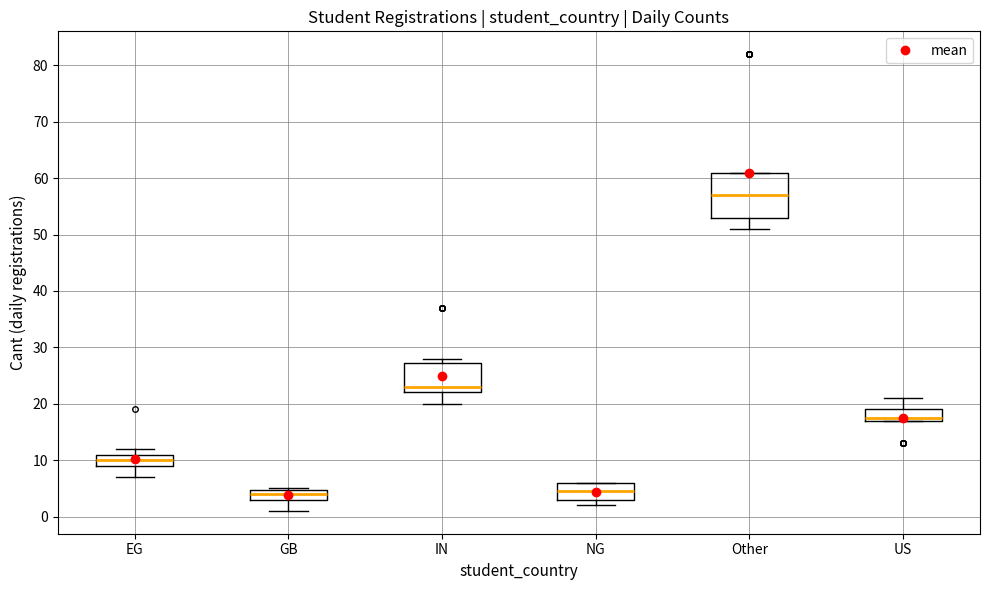

Comparing the boxes themselves (not the whiskers), which one is the tallest?

Other